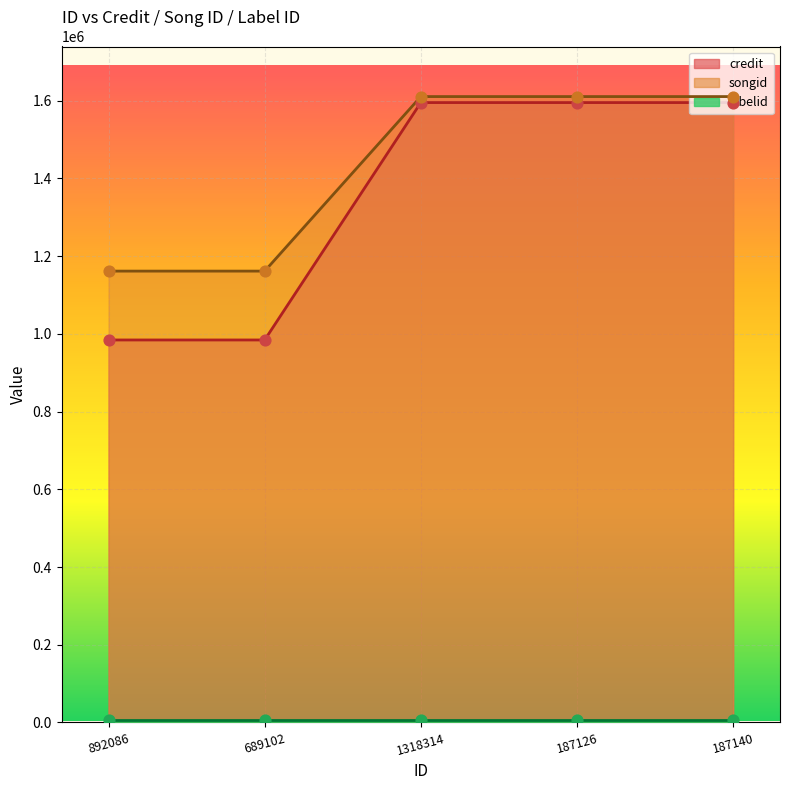

At which category is the sum across all series the highest?

1318314